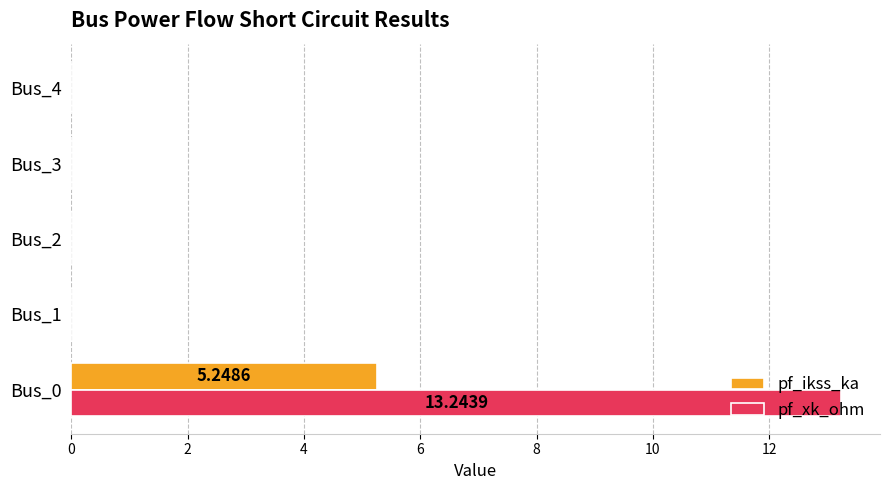

Which series has the largest total across all categories?

pf_xk_ohm